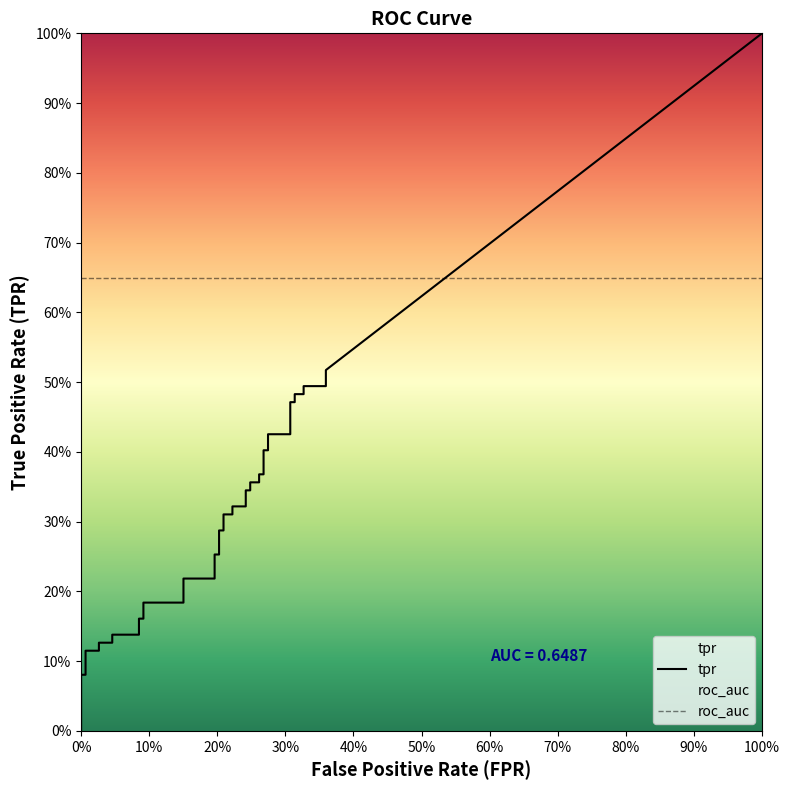

Reading left to right, what are all the values shown in this chart?

fpr: 0.0	0.0	0.0	0.0	0.0	0.0	0.0	0.0	0.1	0.1	0.1	0.1	0.2	0.2	0.2	0.2	0.2	0.2	0.2	0.2	0.2	0.2	0.2	0.2	0.2	0.2	0.3	0.3	0.3	0.3	0.3	0.3	0.3	0.3	0.3	0.3	0.3	0.3	0.4	0.4
tpr: 0.0	0.1	0.1	0.1	0.1	0.1	0.1	0.1	0.1	0.2	0.2	0.2	0.2	0.2	0.2	0.3	0.3	0.3	0.3	0.3	0.3	0.3	0.3	0.3	0.3	0.4	0.4	0.4	0.4	0.4	0.4	0.4	0.4	0.5	0.5	0.5	0.5	0.5	0.5	0.5